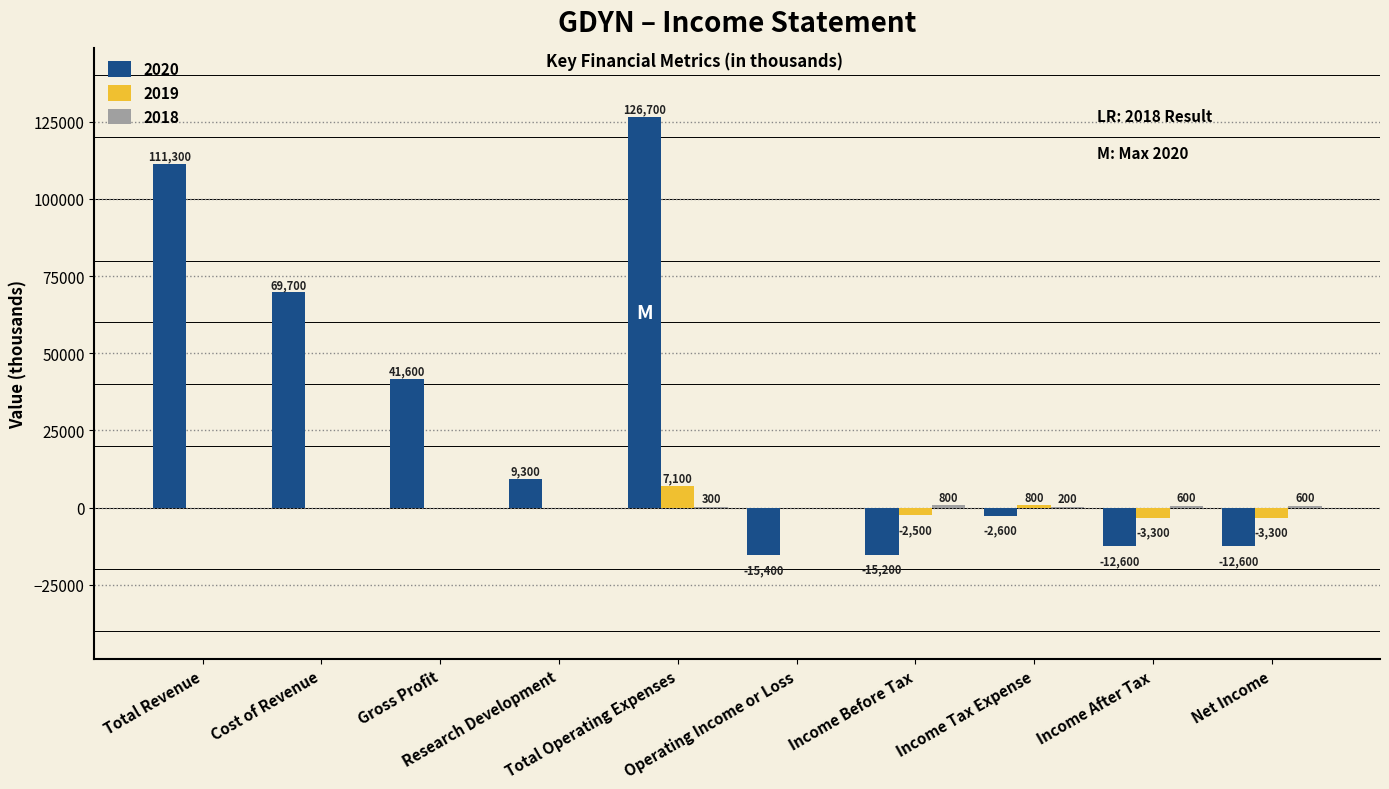

Does the chart contain stacked bars?

No